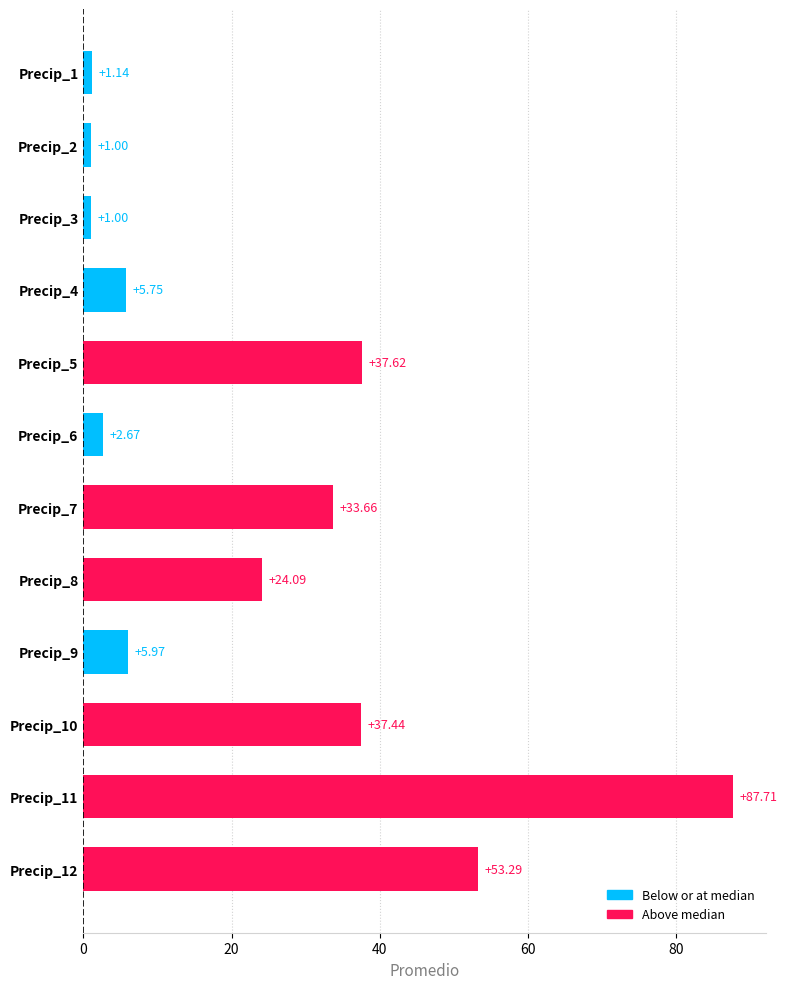

What is the change in value from Precip_2 to Precip_10?

+36.4